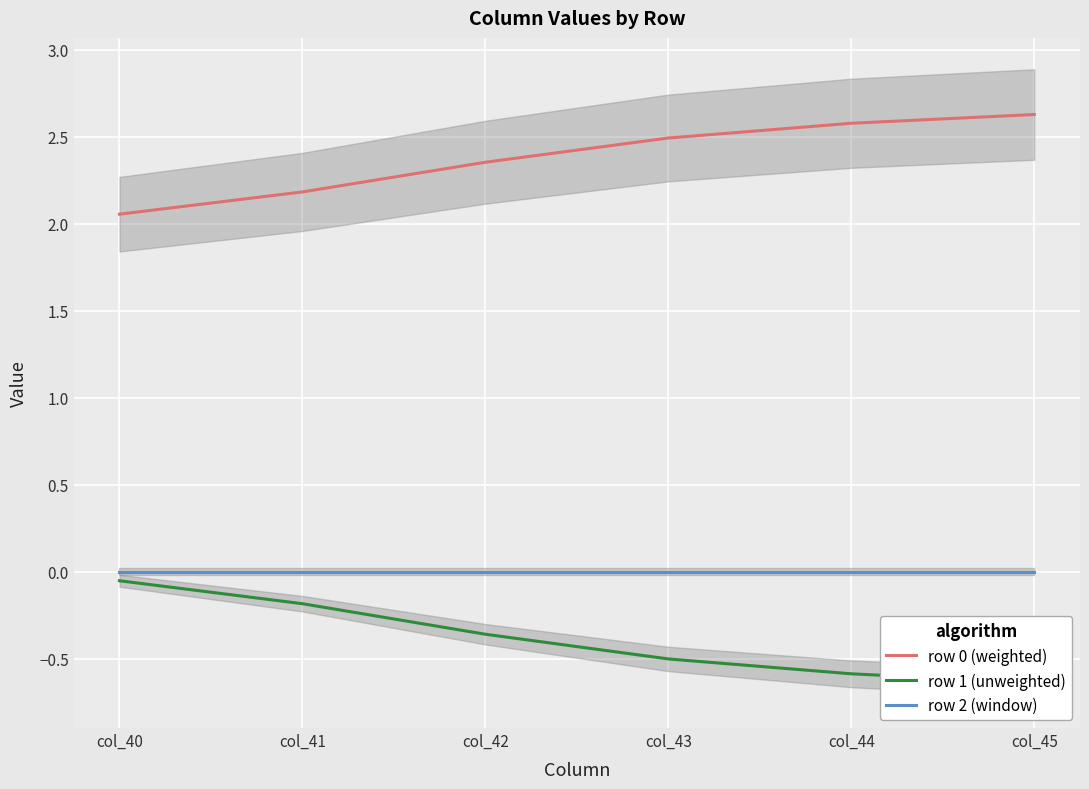

What are all the series names shown in the legend?

row 0 (weighted), row 1 (unweighted), row 2 (window)